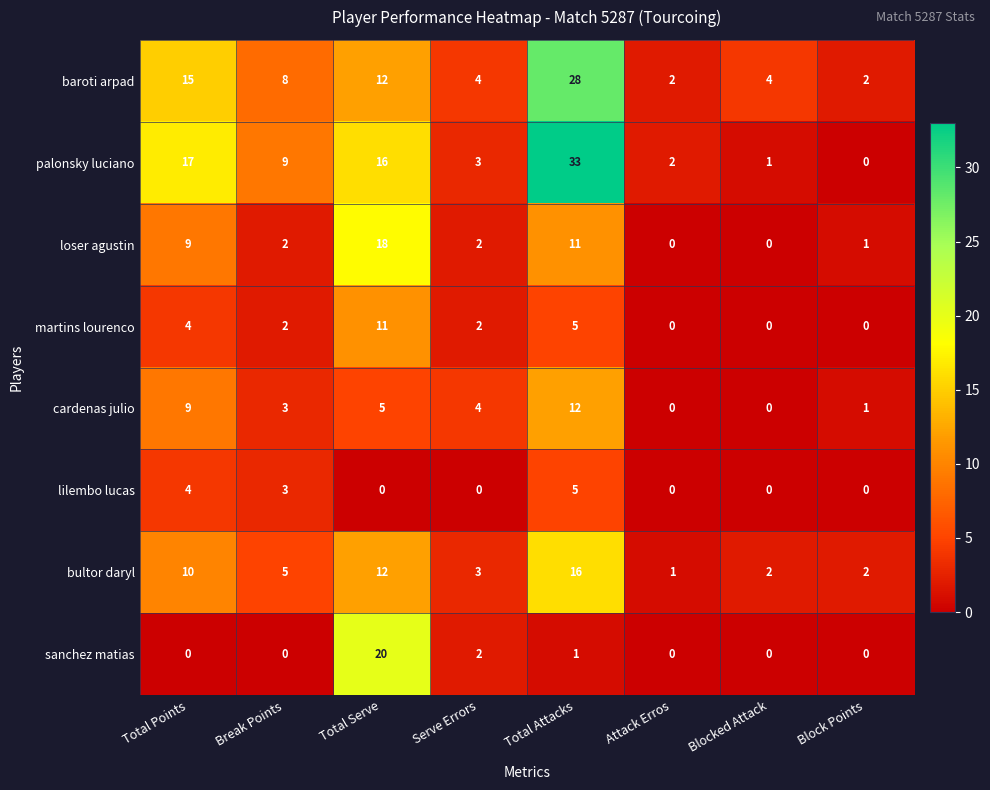

Count the number of data series in this chart.

8